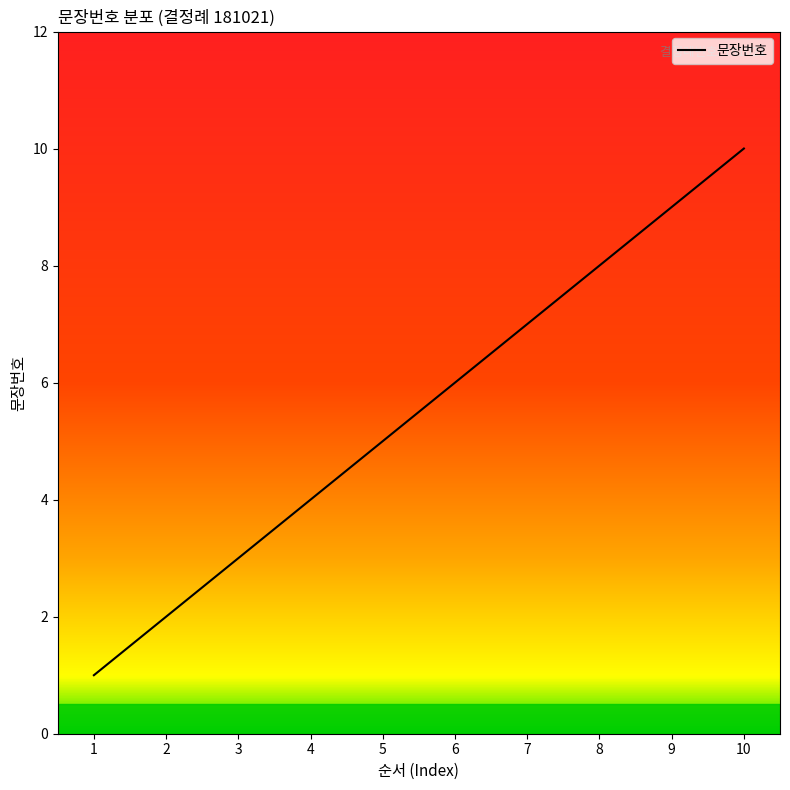

Rank the categories by value from lowest to highest.

1, 2, 3, 4, 5, 6, 7, 8, 9, 10